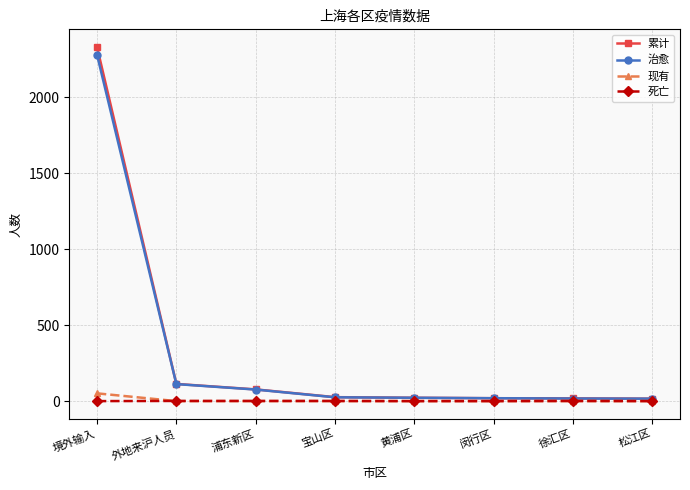

Which category has the highest value across all series?

境外输入